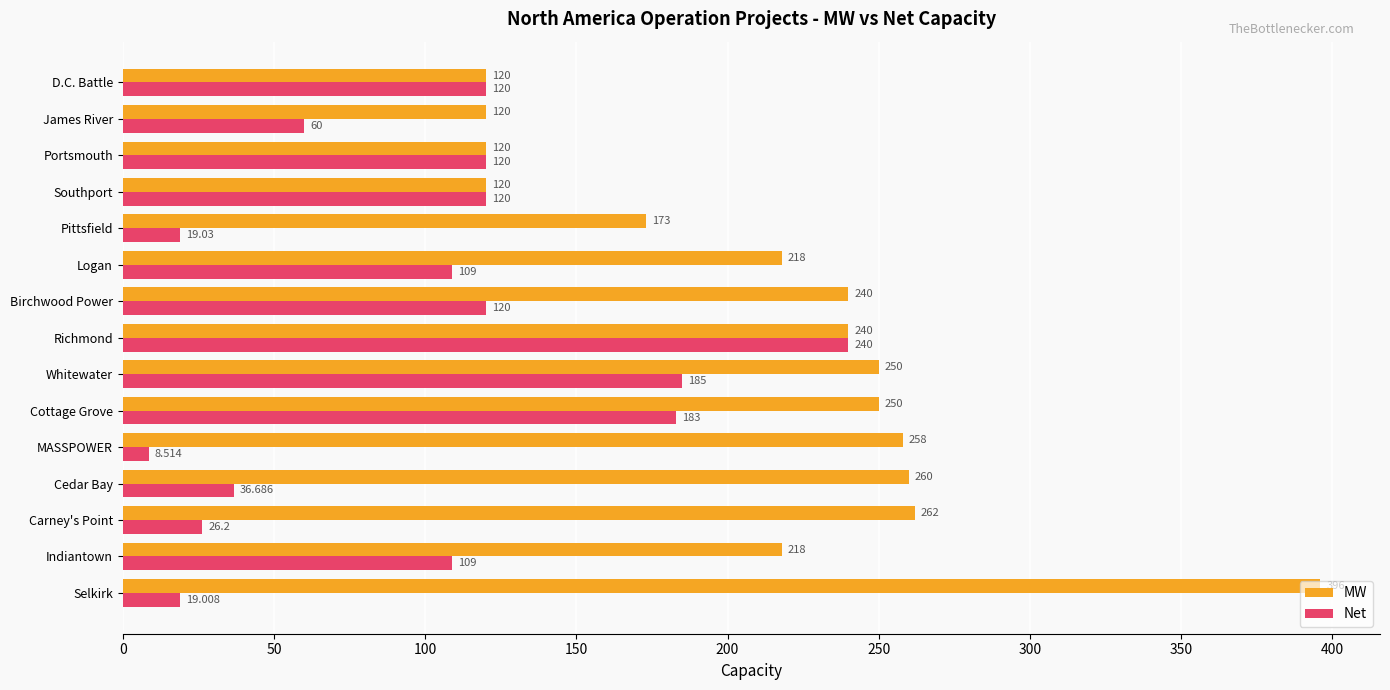

Which category has the lowest value in the Net series?

MASSPOWER